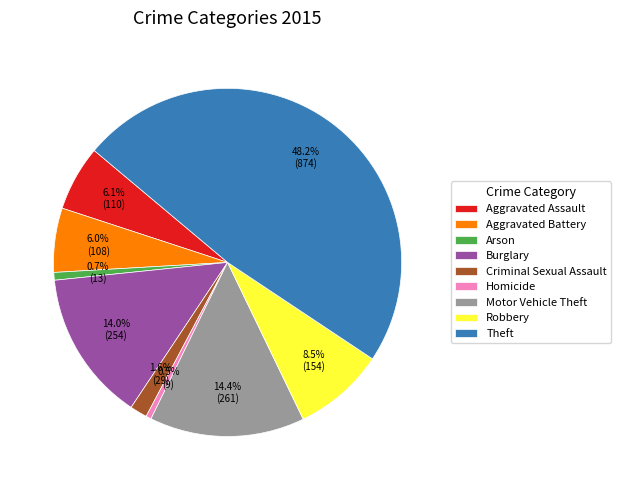

What percentage do Theft and Robbery together represent?

56.7%